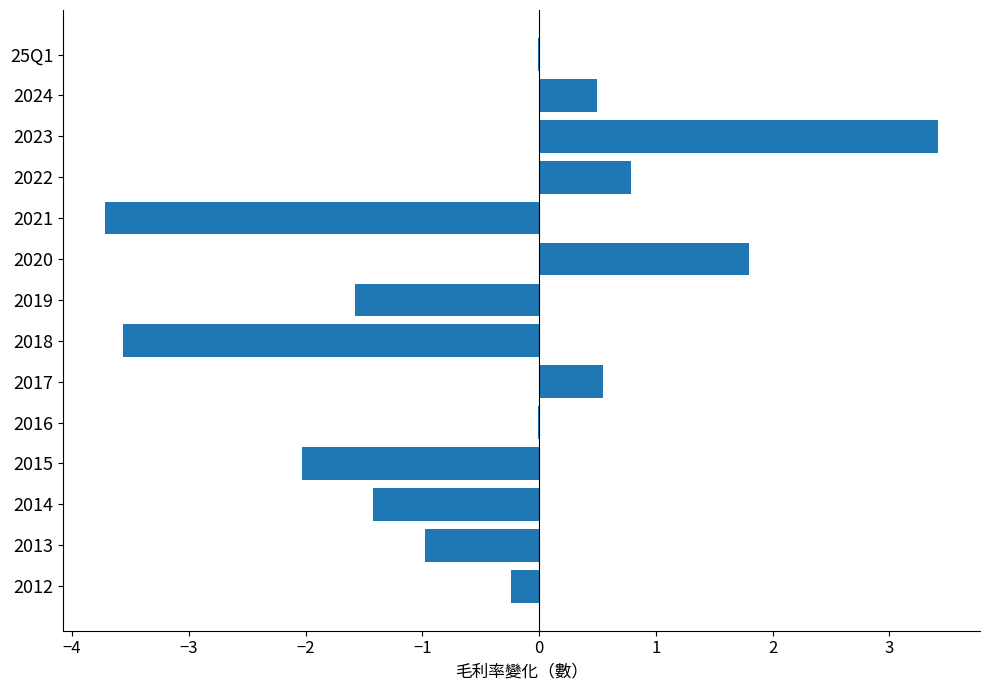

What is the average value?

-0.5